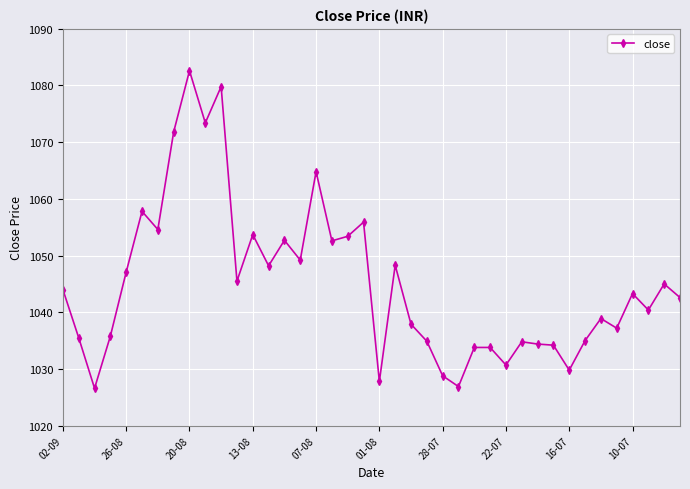

What is the smallest value displayed?

1026.6